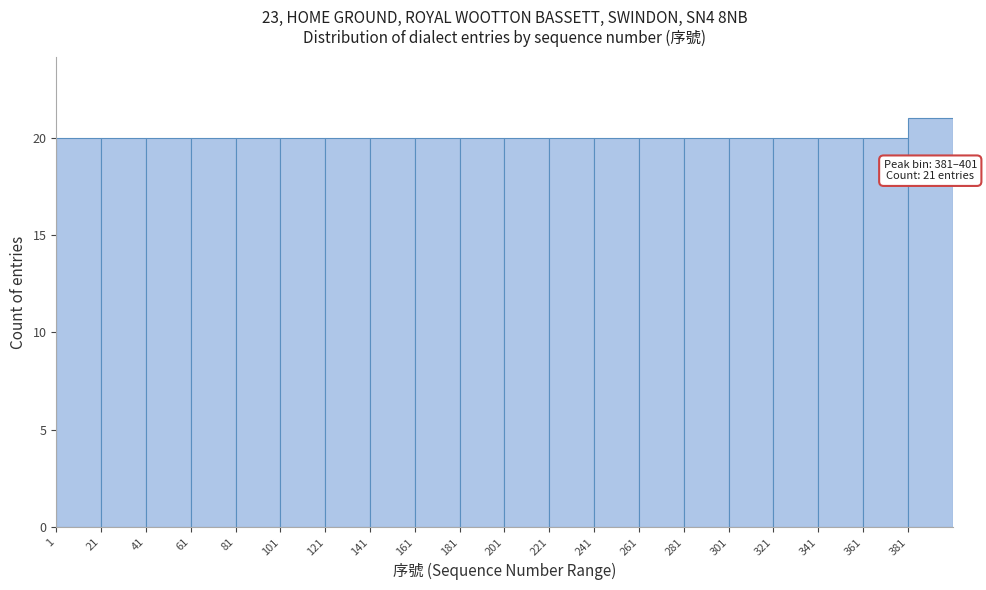

Over which range of the x-axis is the bar tallest?

381 to 401